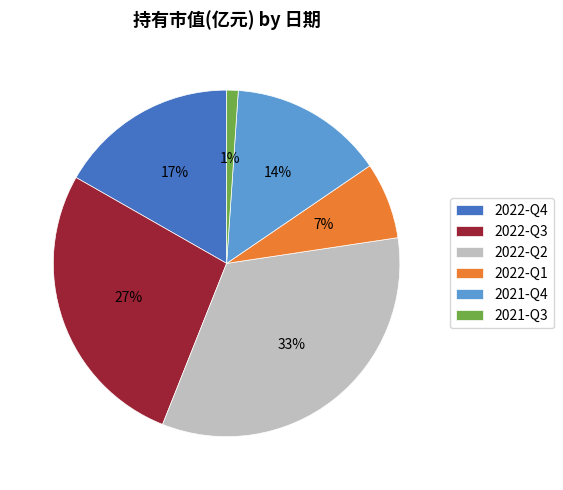

Count the number of slices in the pie.

6